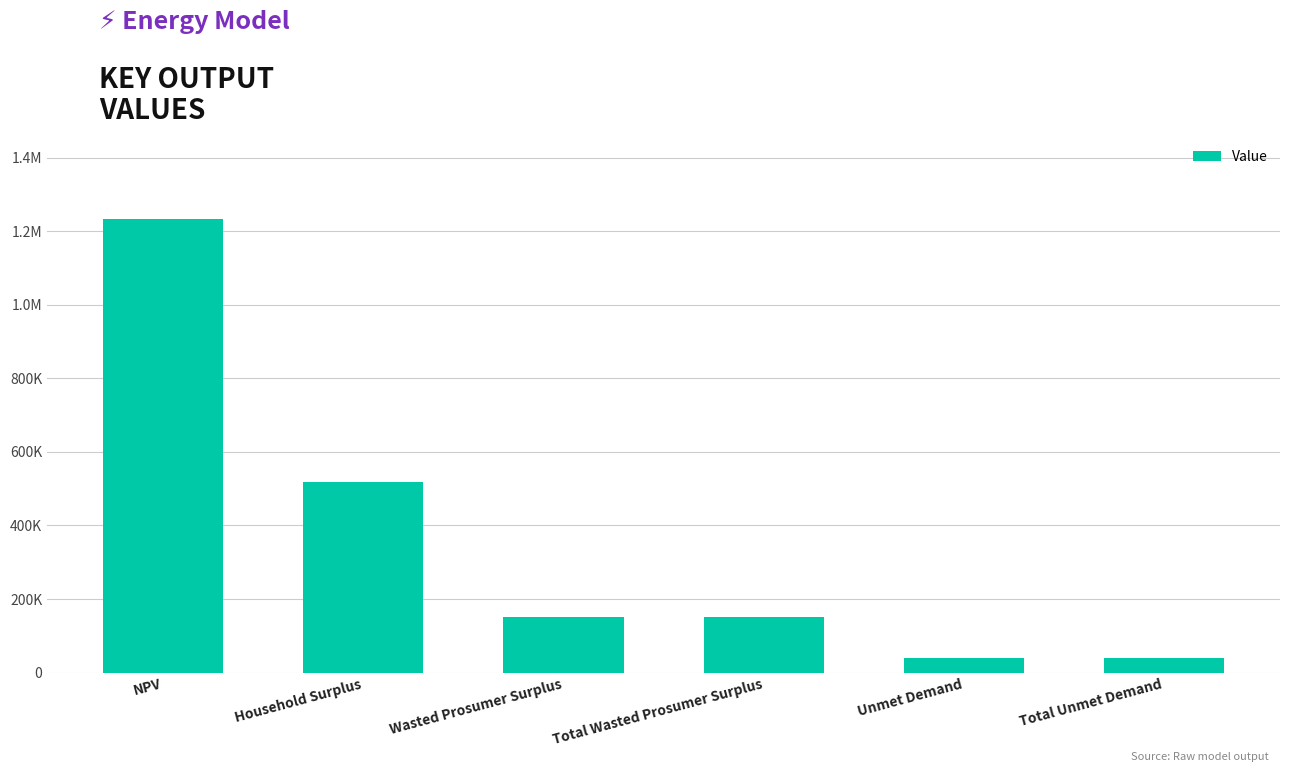

Does the chart contain any negative values?

No